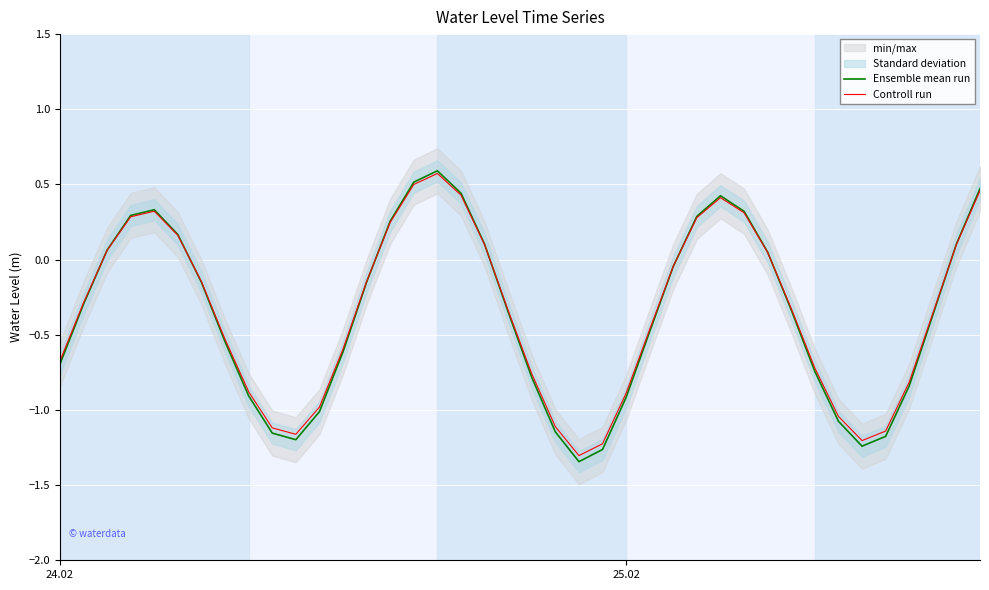

The Ensemble mean run series shows -0.5 at 25.02. True or false?

False